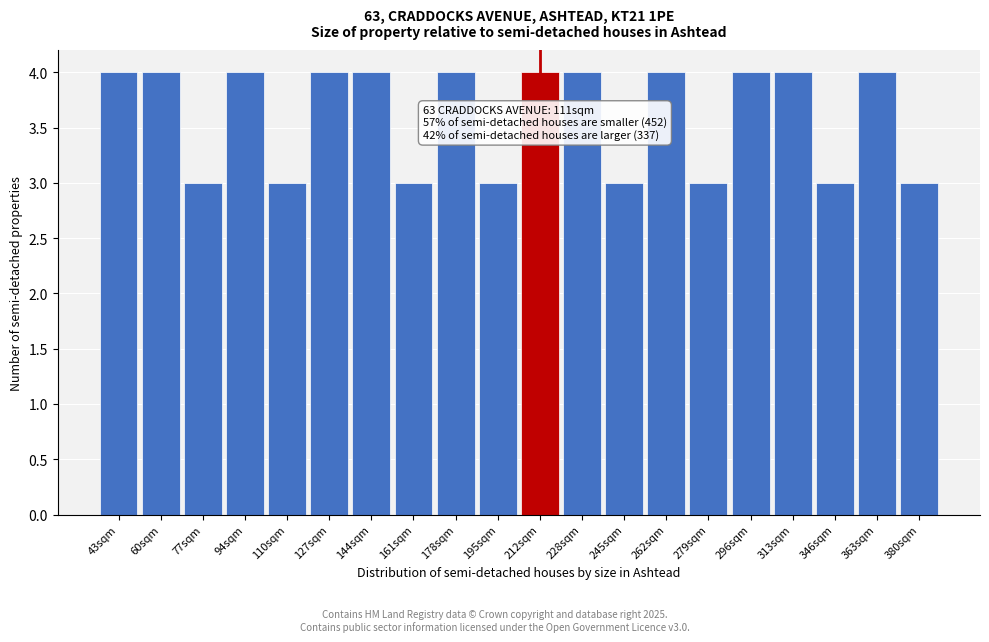

Reading left to right, list all the values displayed in this chart.

43sqm=4	60sqm=4	77sqm=3	94sqm=4	110sqm=3	127sqm=4	144sqm=4	161sqm=3	178sqm=4	195sqm=3	212sqm=4	228sqm=4	245sqm=3	262sqm=4	279sqm=3	296sqm=4	313sqm=4	346sqm=3	363sqm=4	380sqm=3